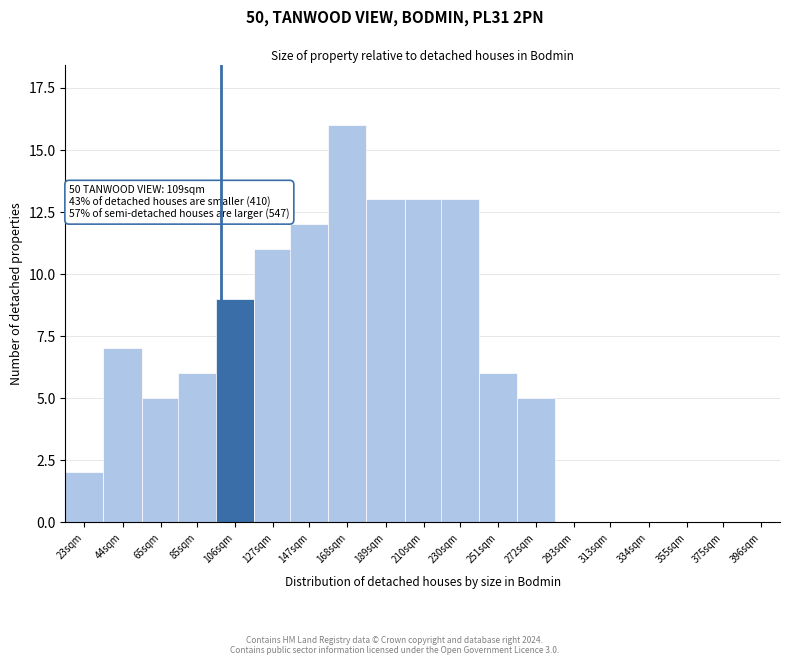

Reading left to right, what are all the values shown in this chart?

23sqm=2	44sqm=7	65sqm=5	85sqm=6	106sqm=9	127sqm=11	147sqm=12	168sqm=16	189sqm=13	210sqm=13	230sqm=13	251sqm=6	272sqm=5	293sqm=0	313sqm=0	334sqm=0	355sqm=0	375sqm=0	396sqm=0